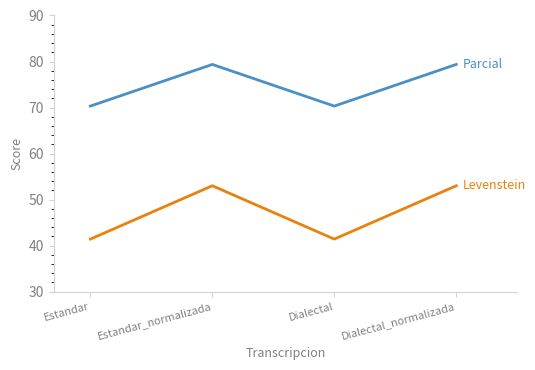

What is the total value across all series at Estandar_normalizada?

132.4